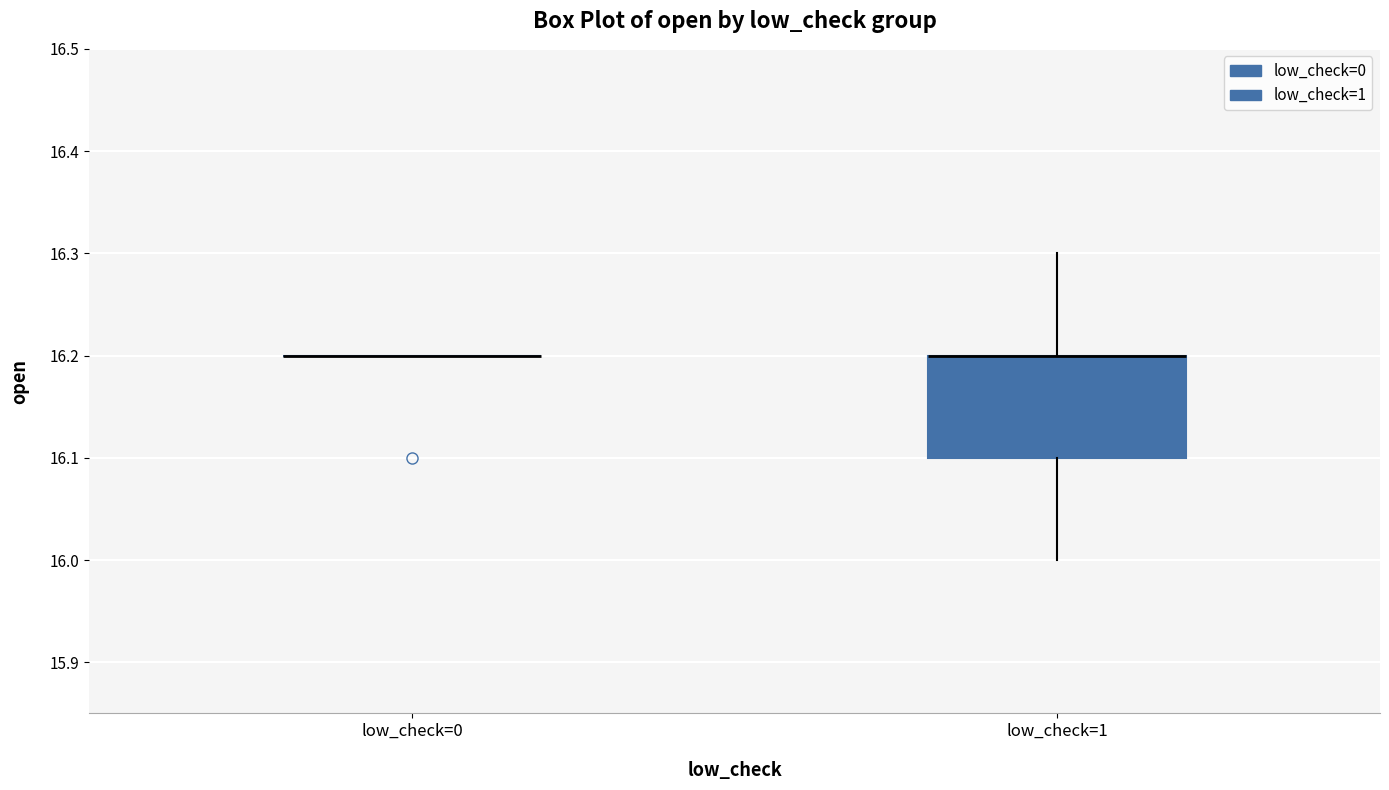

Comparing the boxes themselves (not the whiskers), which one is the tallest?

low_check=1